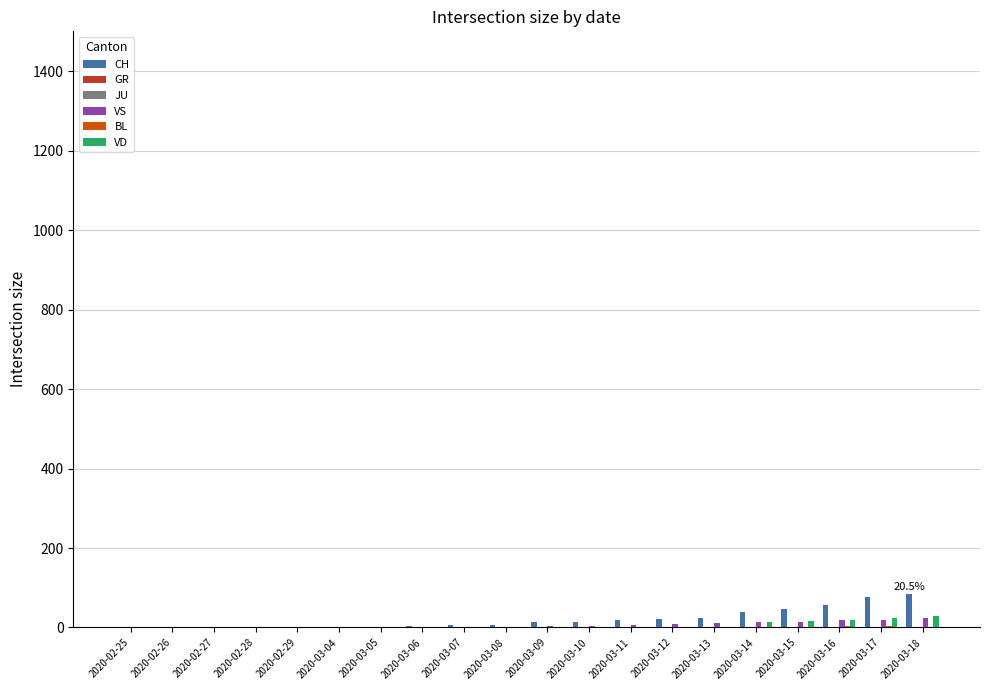

Which series has the widest spread of values?

CH